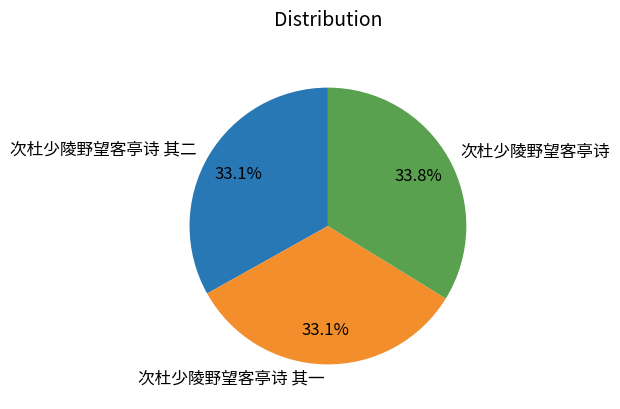

How many segments does this pie chart have?

3